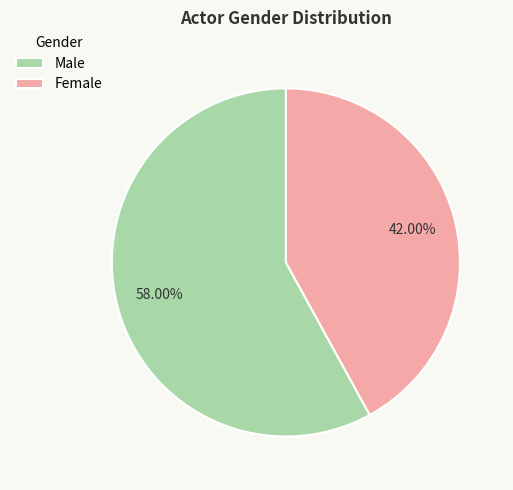

Is Female the majority of the pie?

No